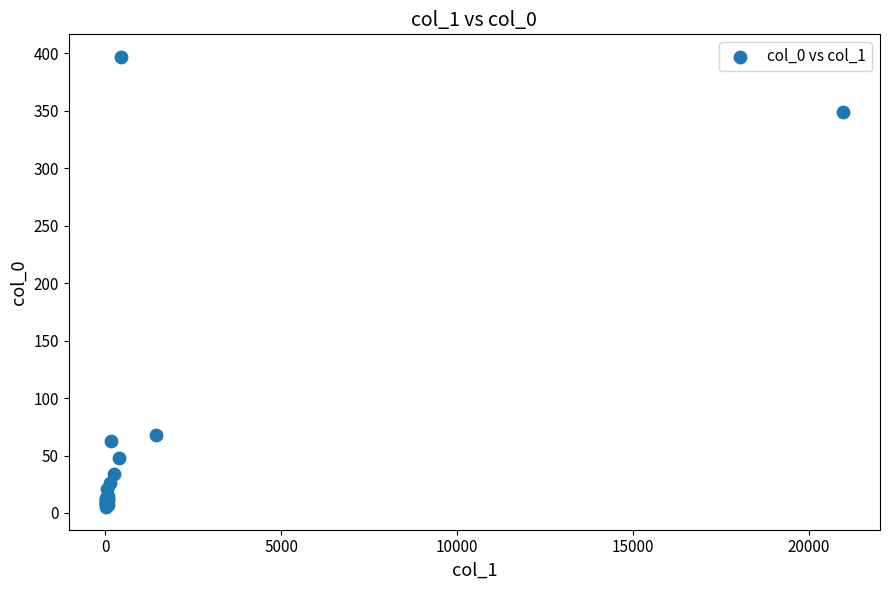

What Y value in the scatter plot is closest to 201?

68